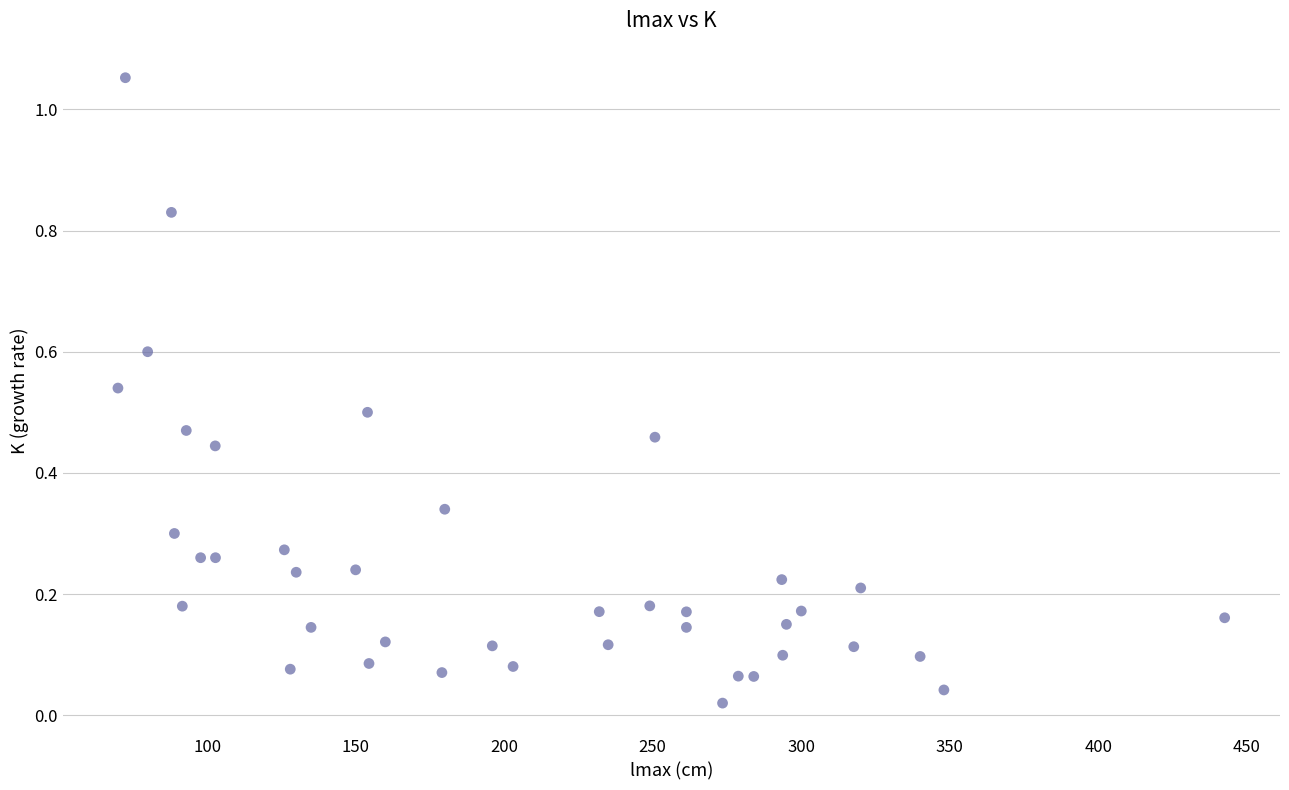

What is the range of Y values (max minus min)?

1.0